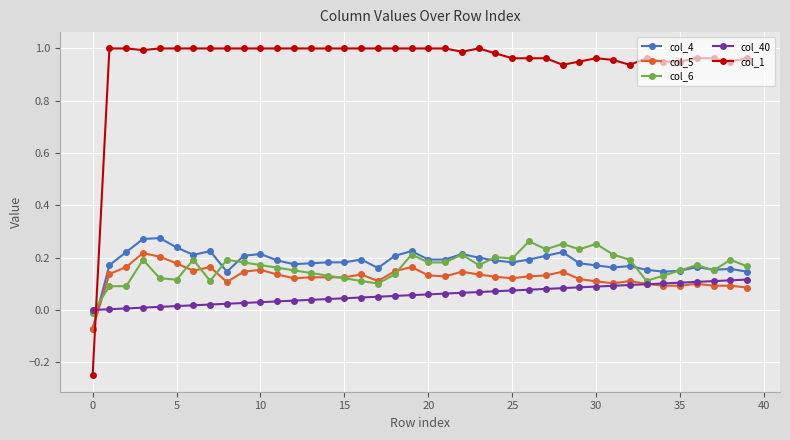

Which series has the largest total across all categories?

col_1